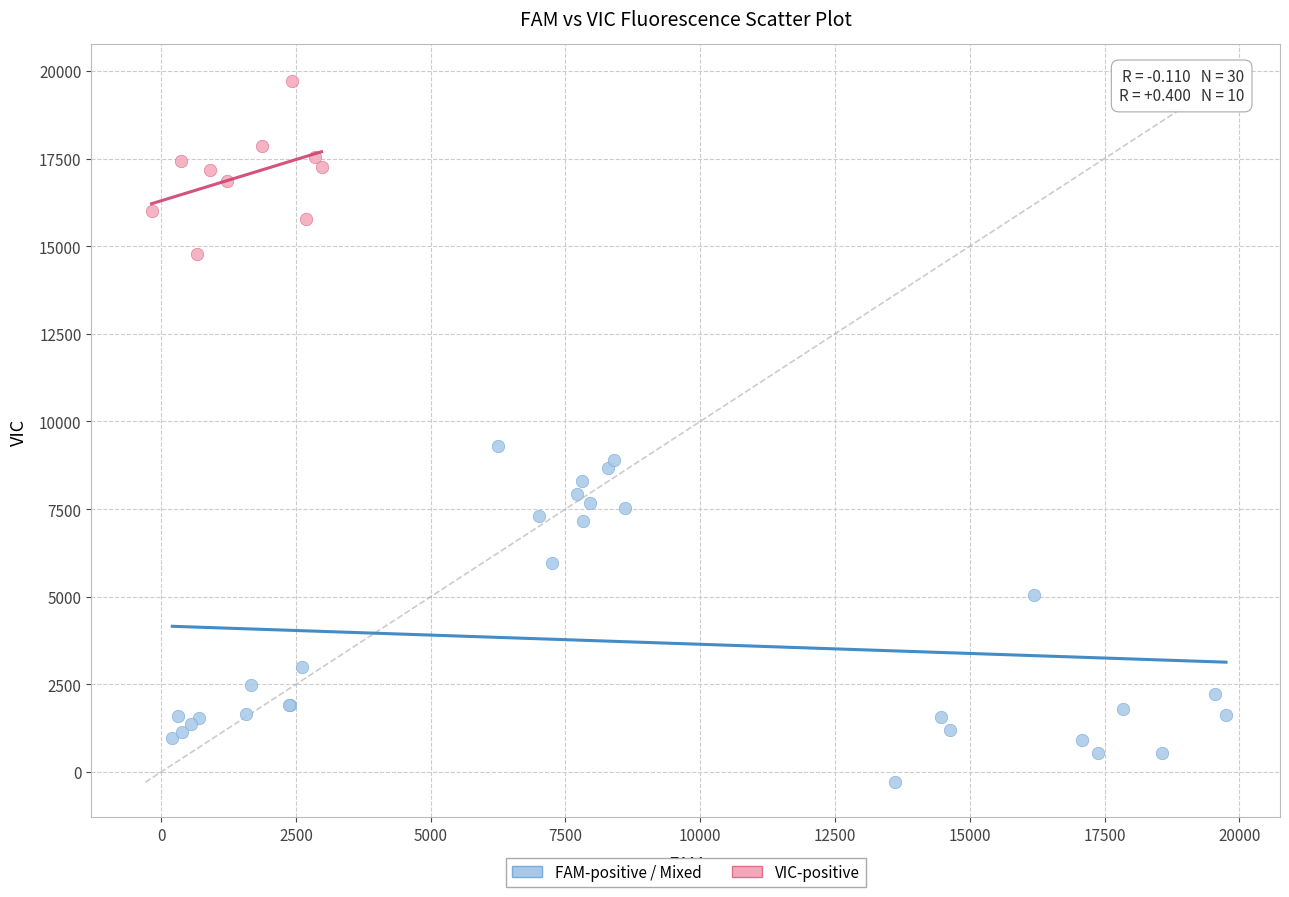

Which series contains the highest Y value?

VIC-positive